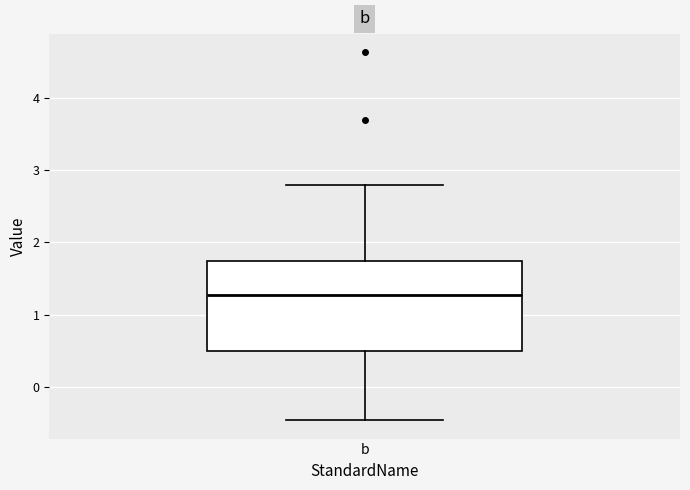

Where is the upper edge of the box for b on the y-axis? The values are not printed on the chart, so give them approximately, as read against the axis.

1.7